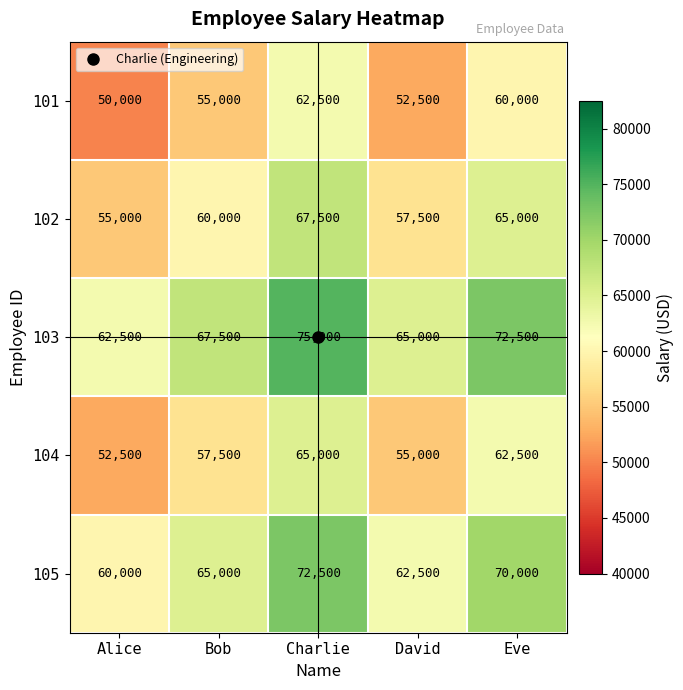

The value of 105 at David is 62500. True or false?

True